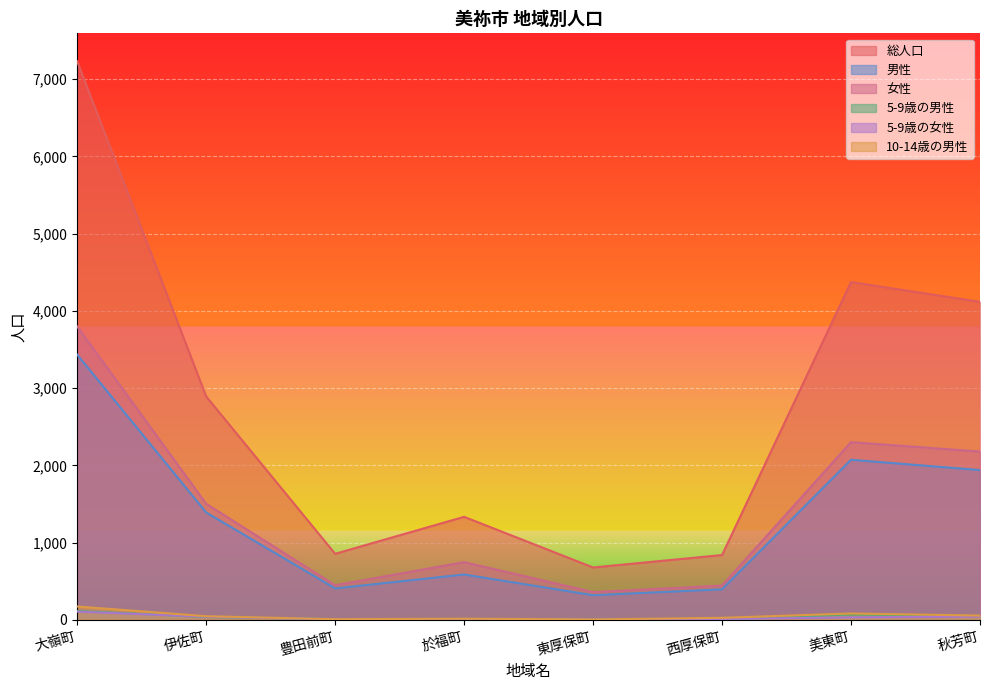

Read the 10-14歳の男性 value at 伊佐町, to the nearest 50.

50